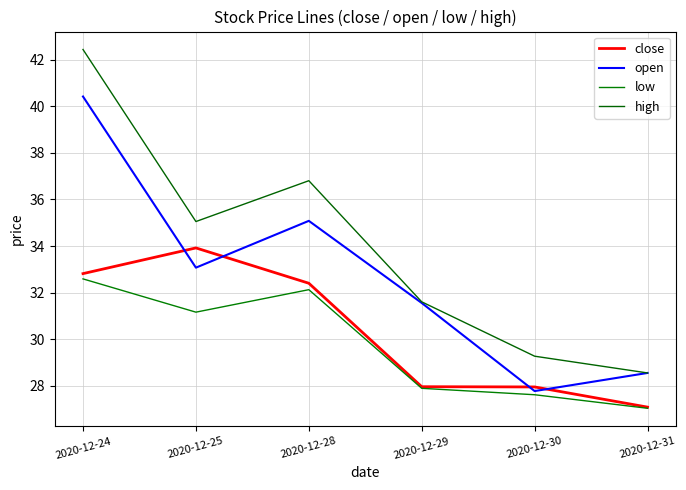

What are all the series names shown in the legend?

close, open, low, high